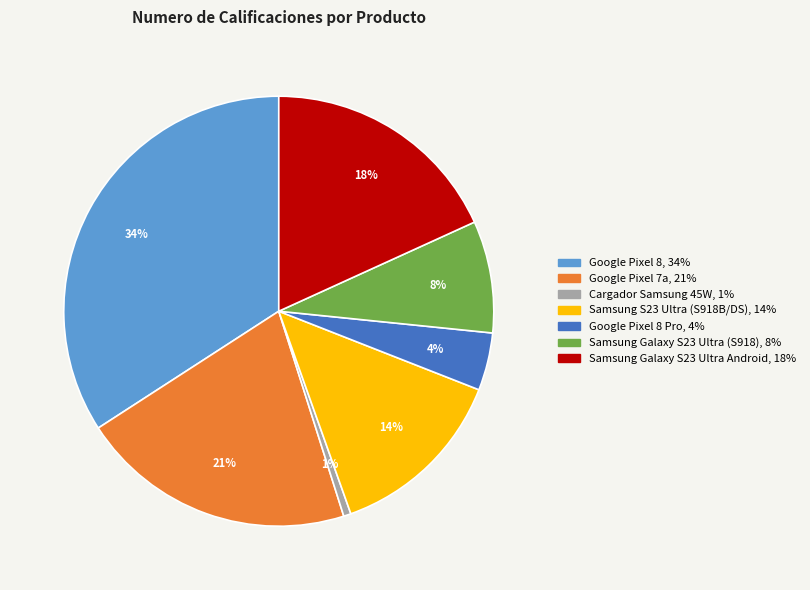

Is there any slice that represents more than half of the pie?

No